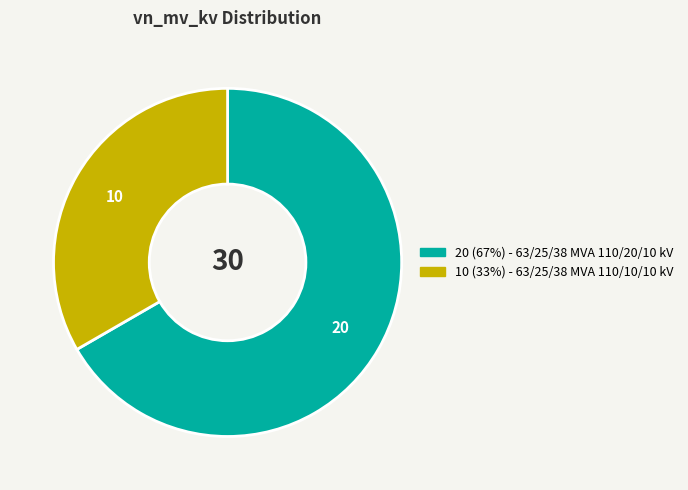

Does any single category account for the majority?

Yes